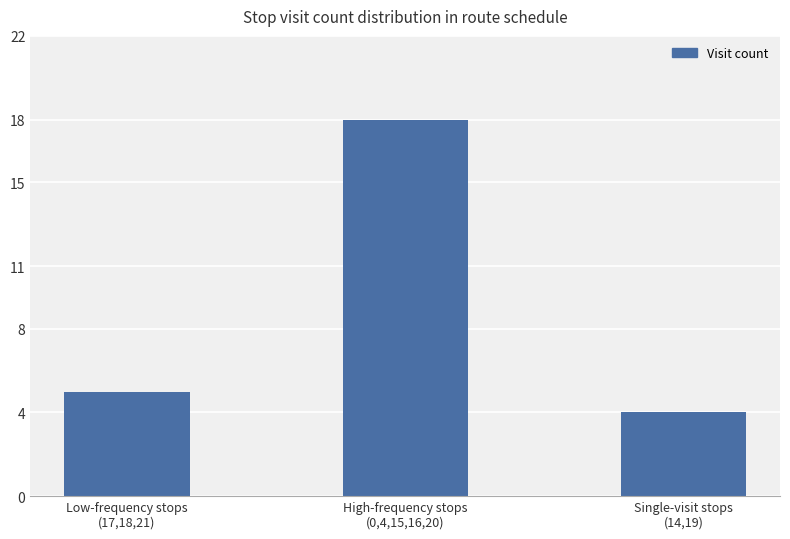

What position from the left is Low-frequency stops
(17,18,21)?

1